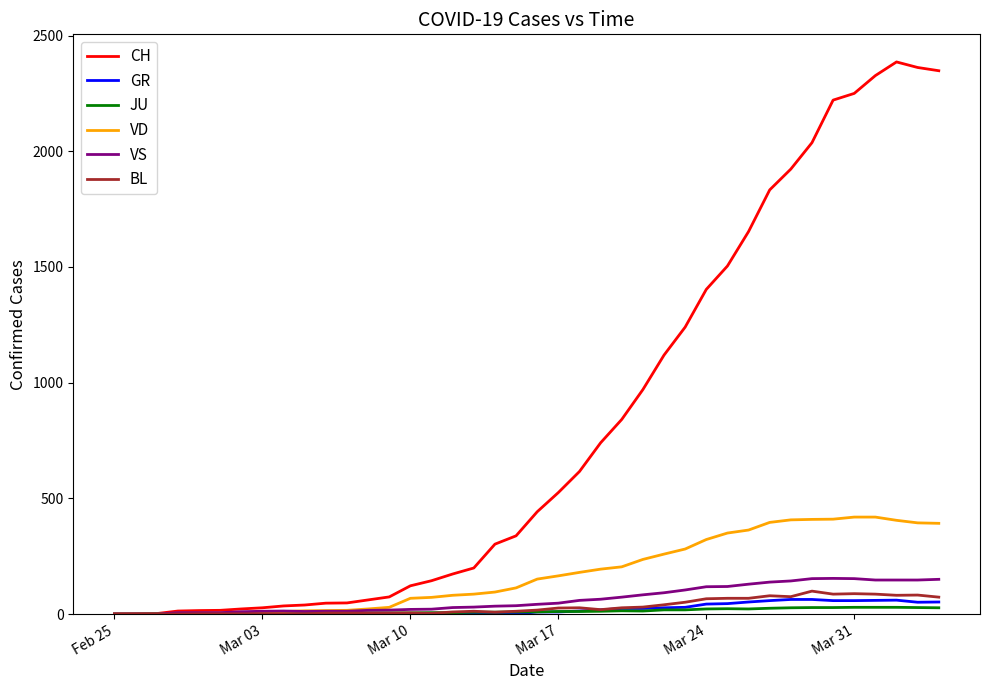

Which series has the largest range (max minus min)?

CH